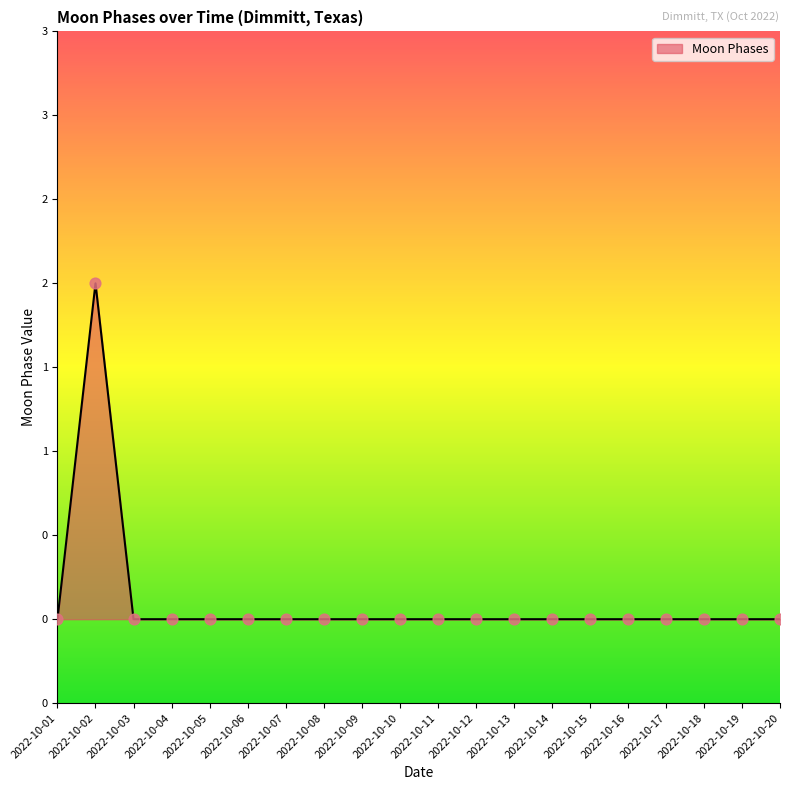

What is the change in value from 2022-10-02 to 2022-10-13?

-2